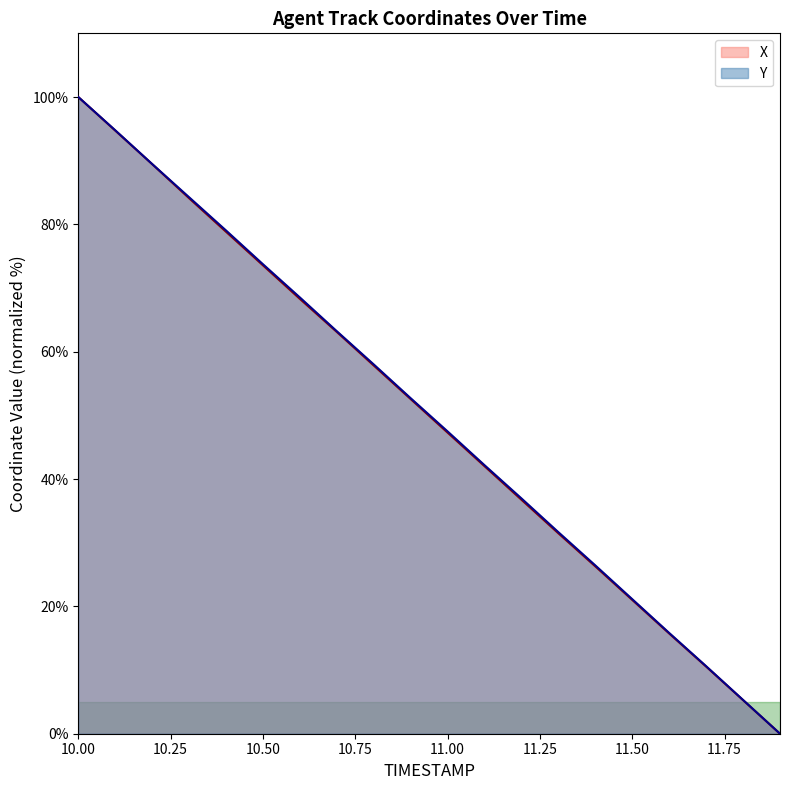

Is it true that X equals 147.1 at 10.3?

False